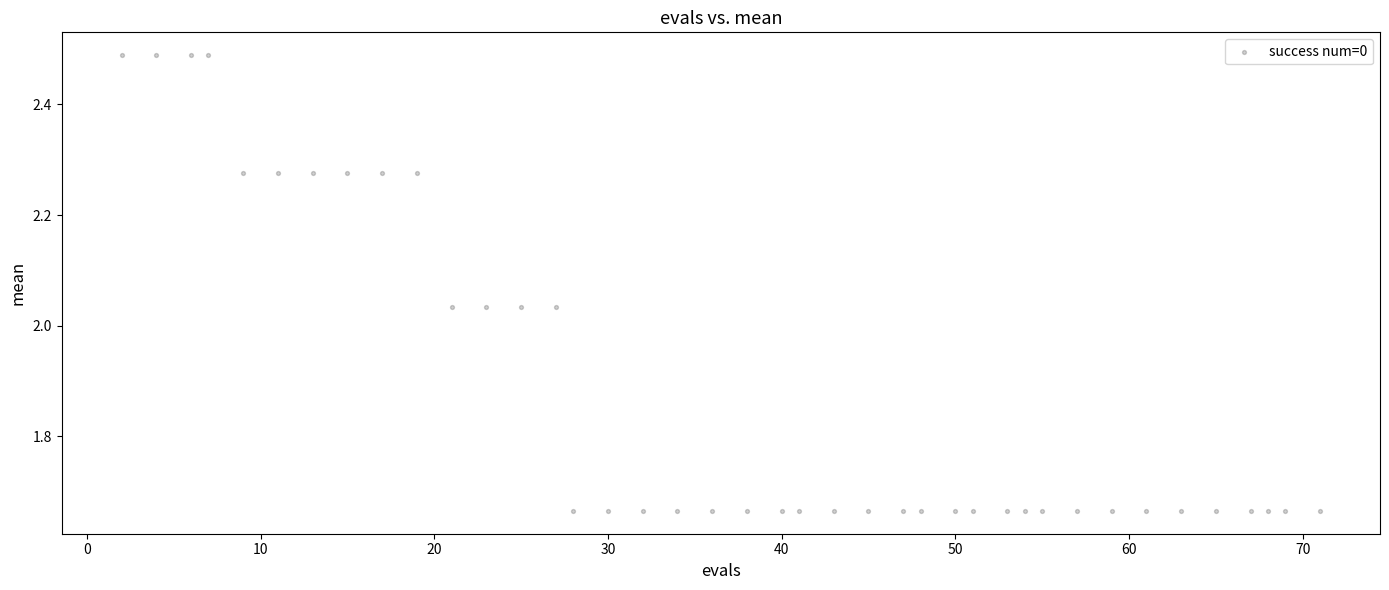

What is the range of X values (max minus min)?

69.0